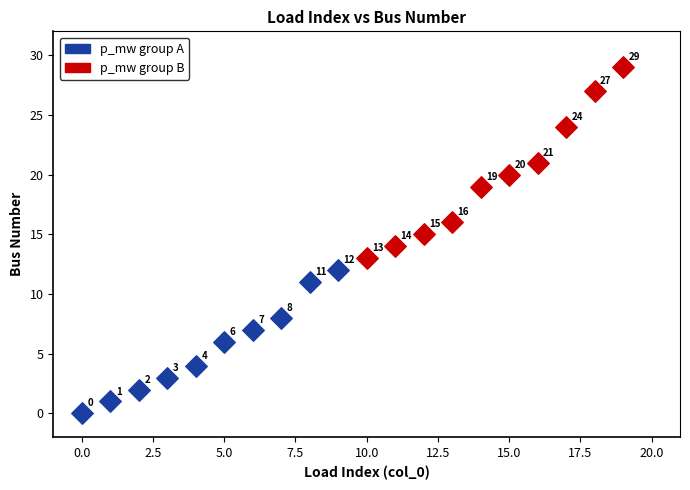

Which series reaches the maximum Y coordinate?

p_mw group B